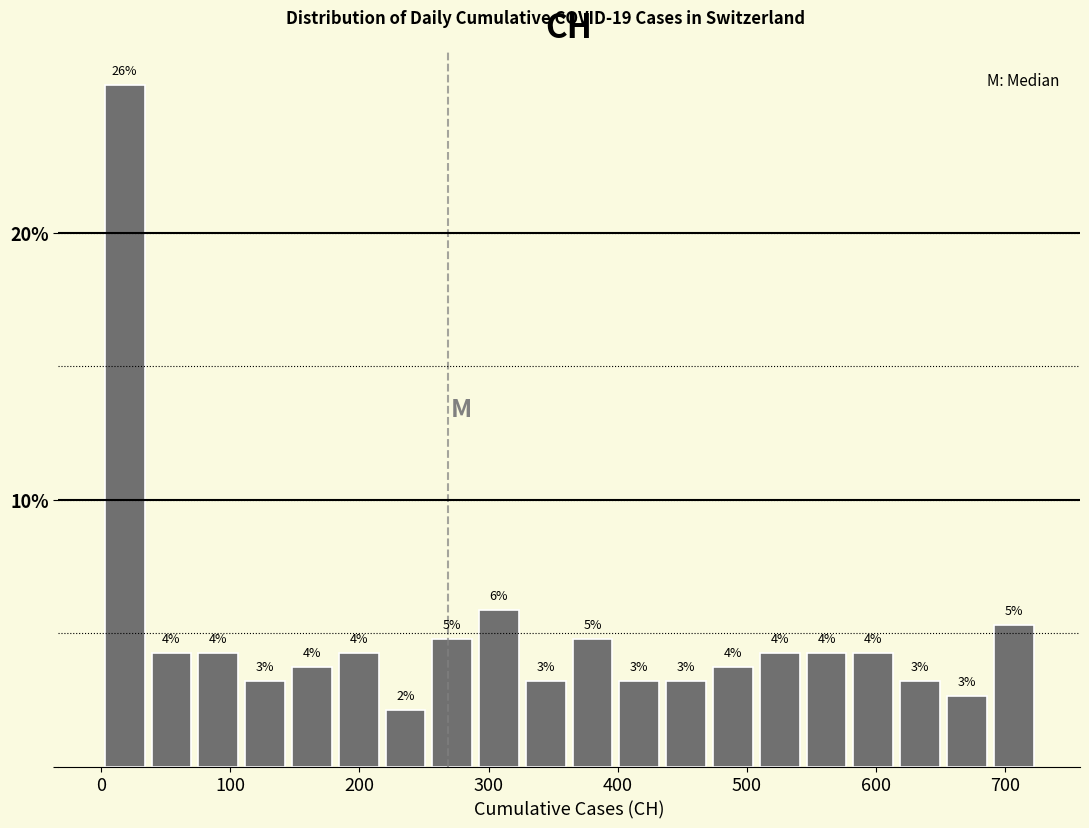

Read against the x-axis, roughly where is the centre of the tallest bar?

20